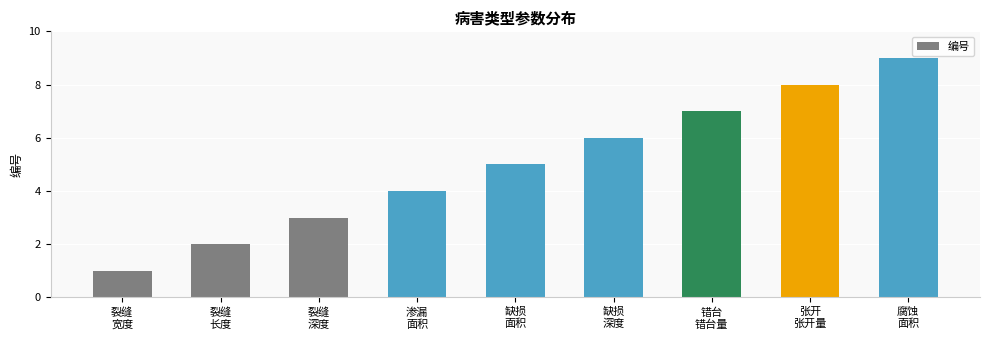

What position from the left is 缺损
面积?

5